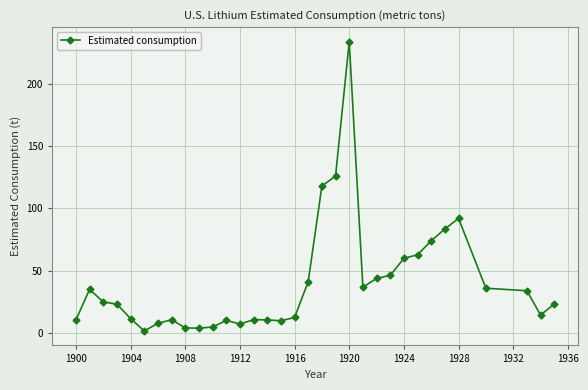

How many series are shown in this chart?

1